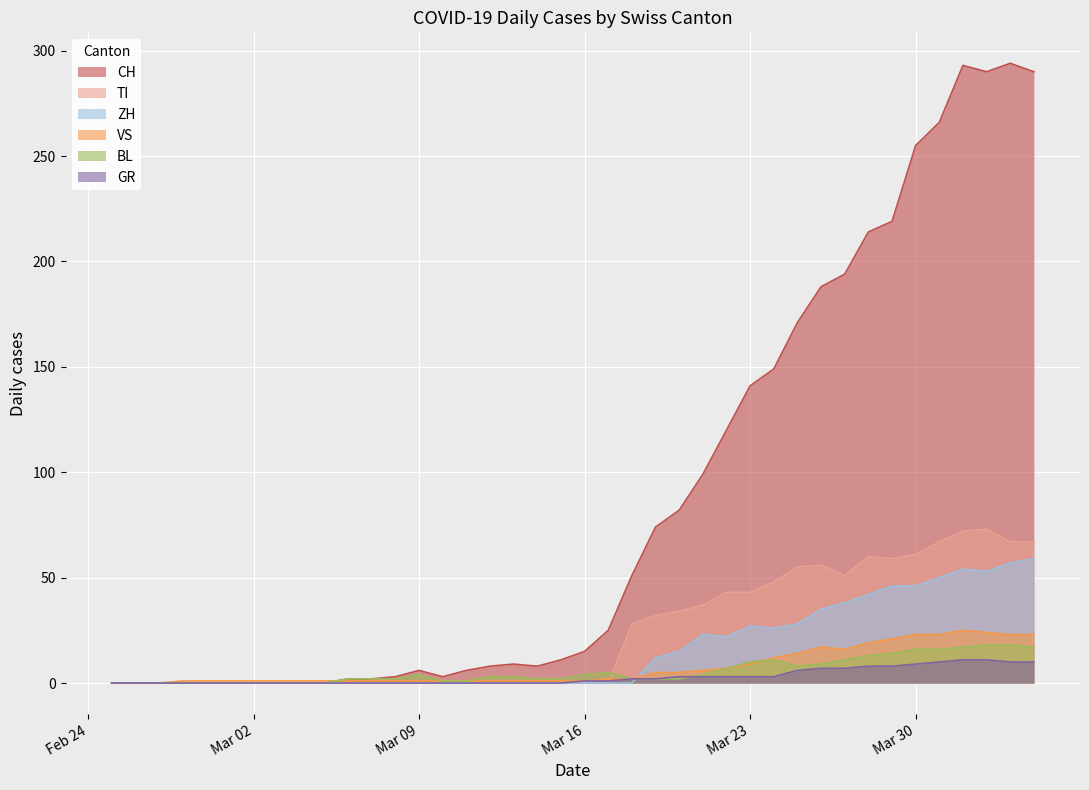

What is the total value across all series at 2020-03-29?

367